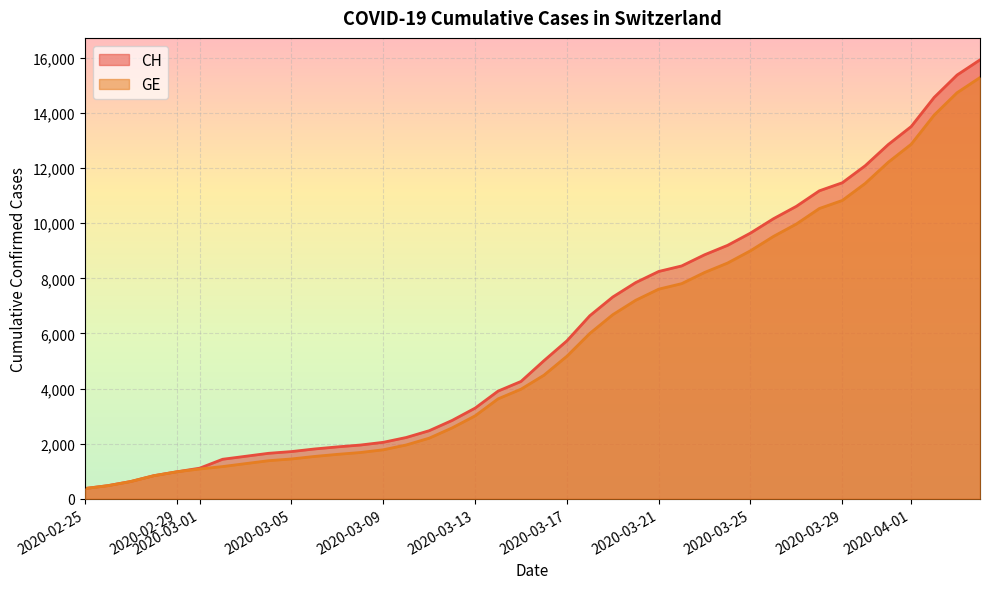

True or false: CH and GE intersect in this chart.

False